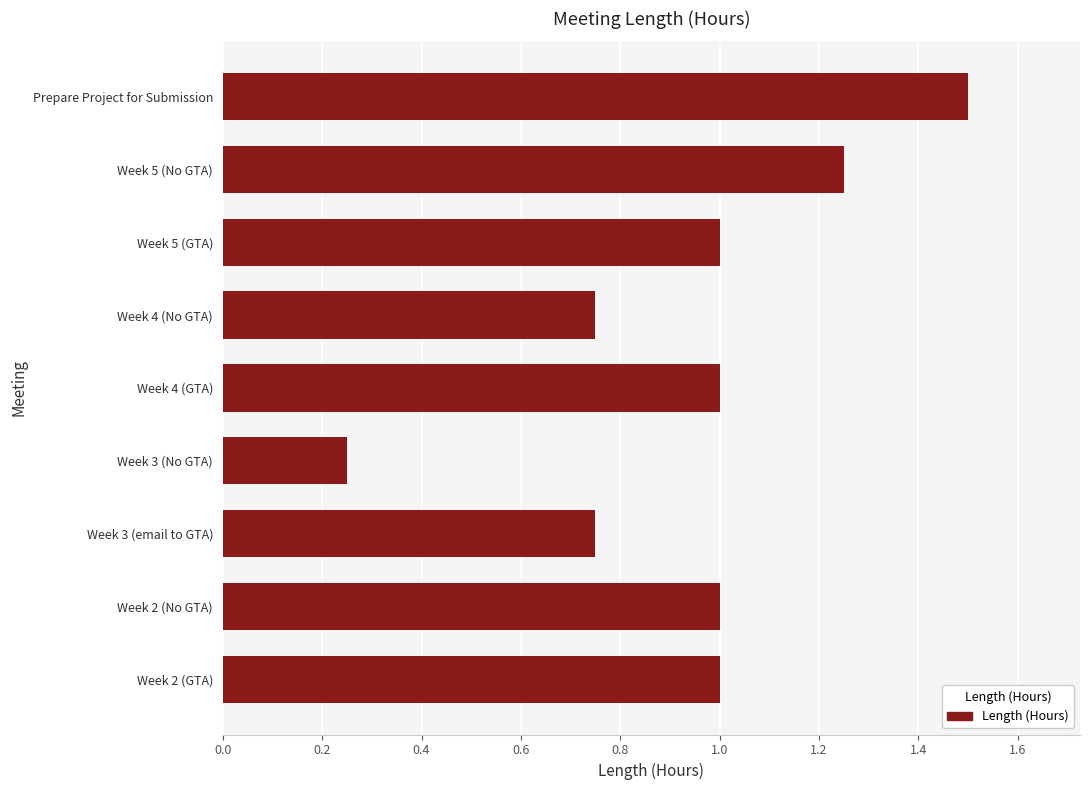

Is it true that the value at Week 5 (GTA) is 0.3?

False